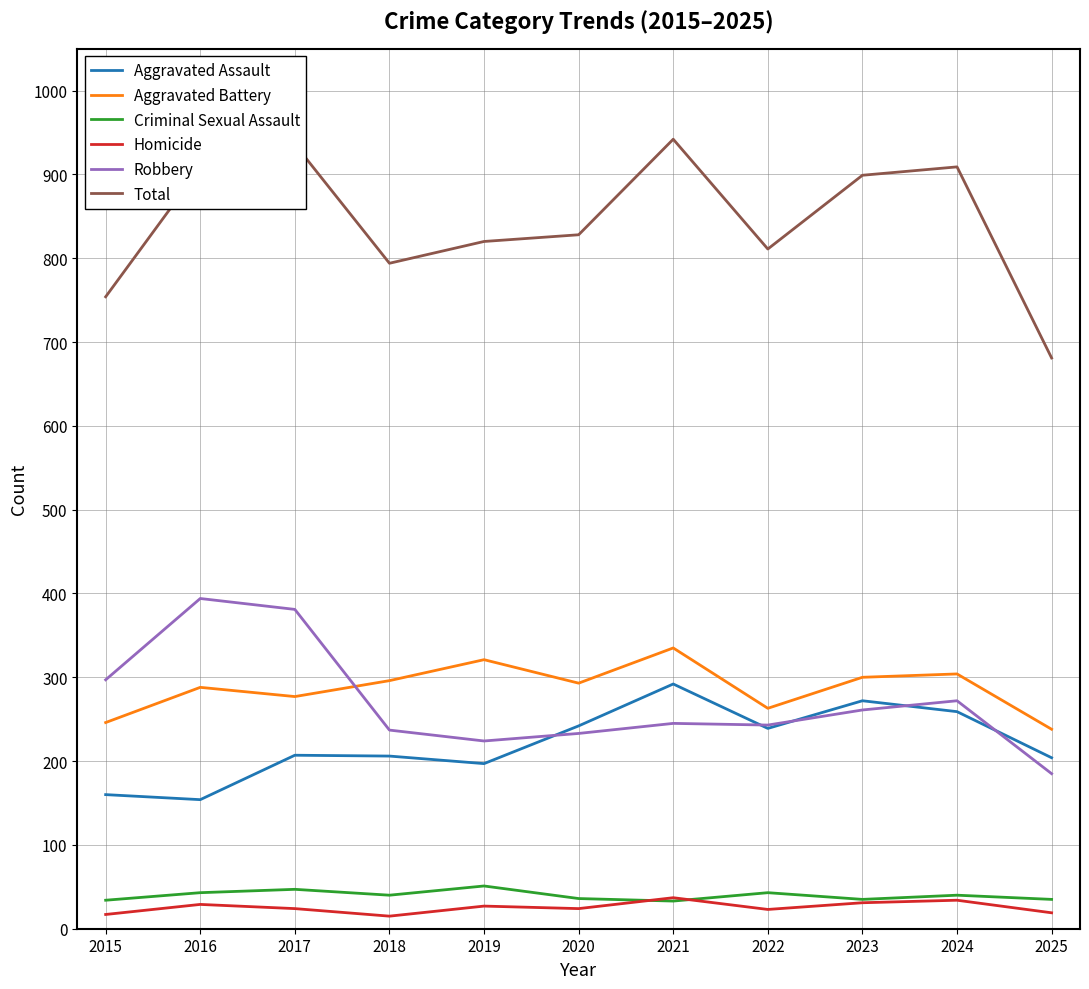

What is the total value across all series at 2024?

1818